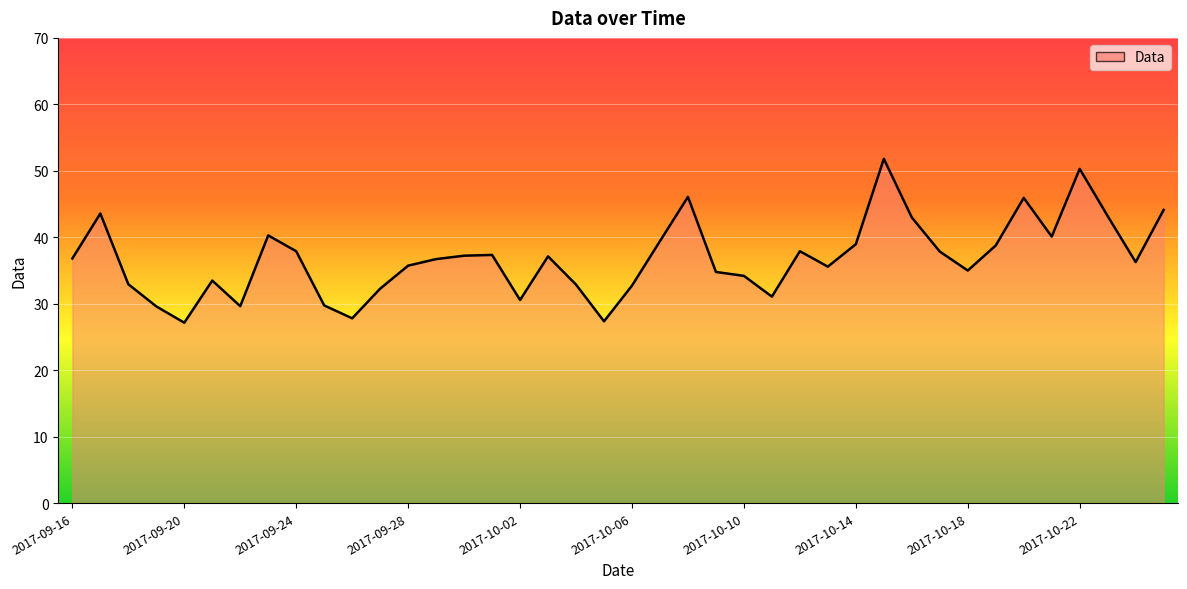

What is the difference between the second highest and second lowest values?

22.9